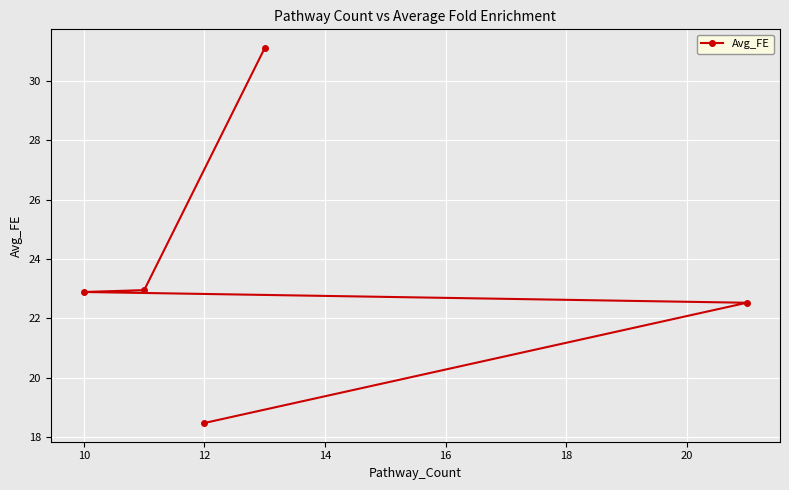

What is the sum of all values?

118.0